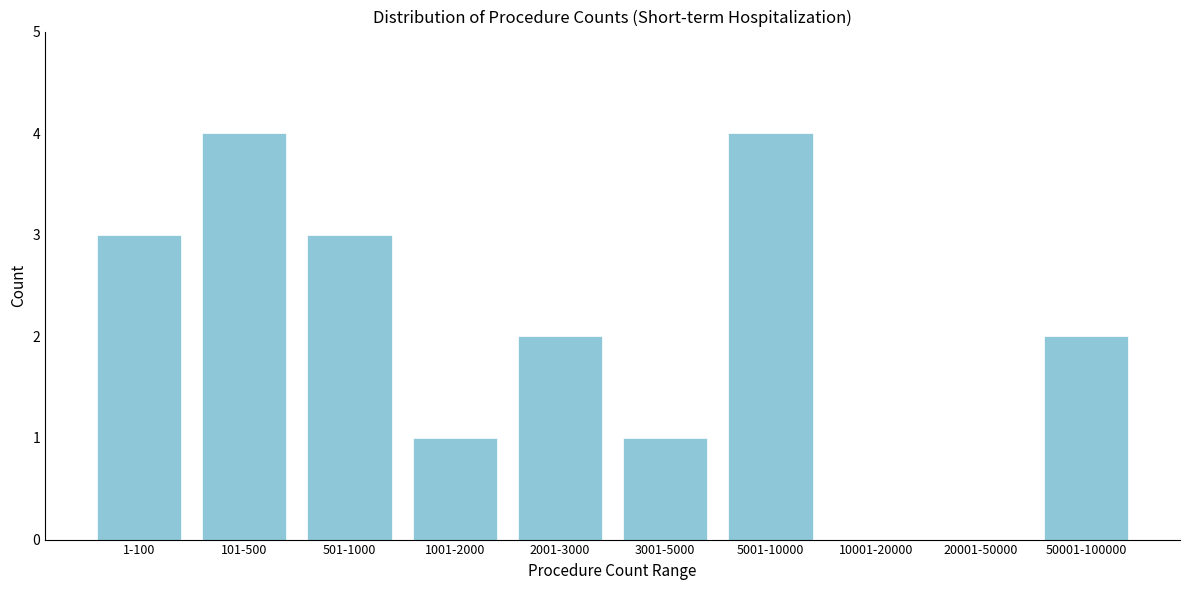

Reading right to left, what are all the values shown in this chart?

50001-100000=2	20001-50000=0	10001-20000=0	5001-10000=4	3001-5000=1	2001-3000=2	1001-2000=1	501-1000=3	101-500=4	1-100=3